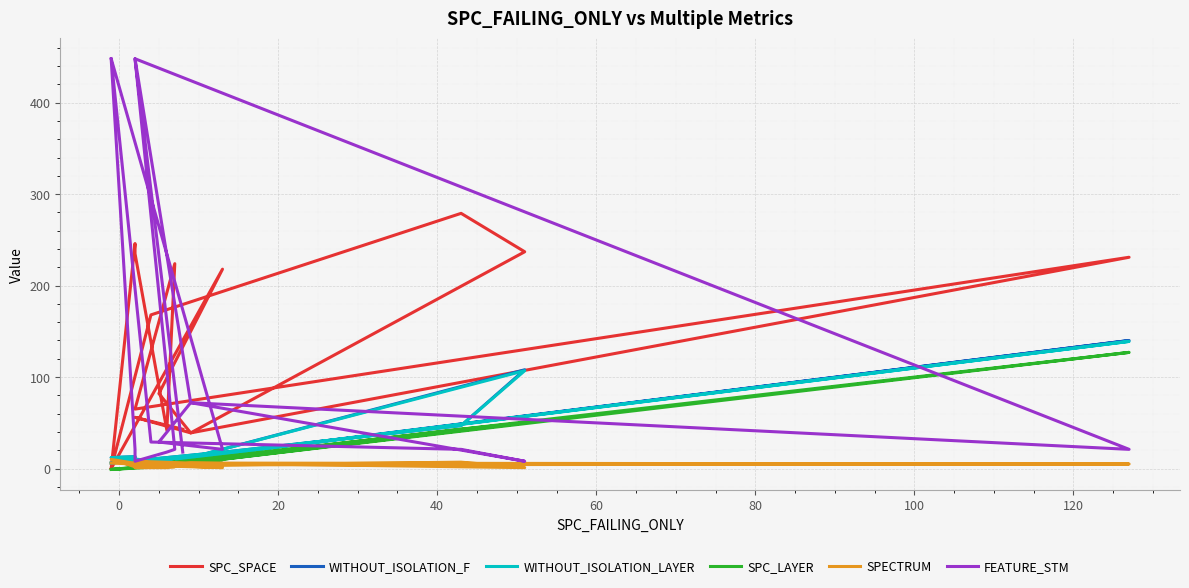

How many positive values does the SPC_SPACE series have?

15